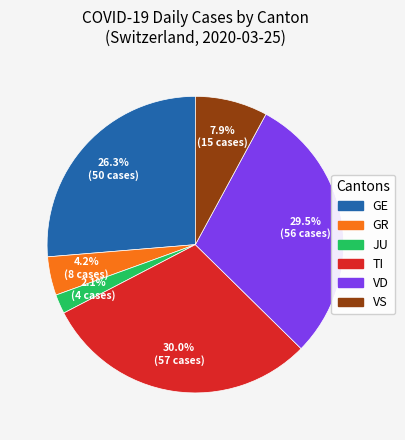

To the nearest percent, what is the difference between the largest and smallest slice percentages?

28%